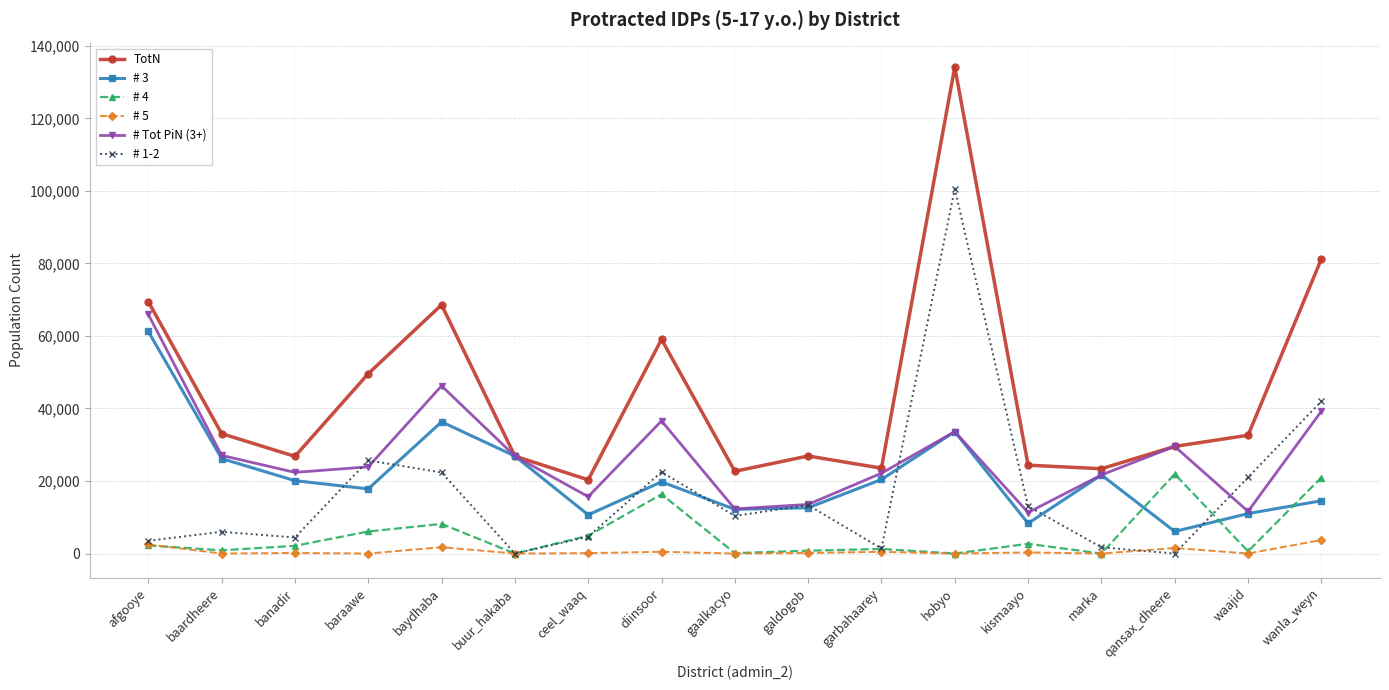

What is the label of the 17th point from the right?

afgooye